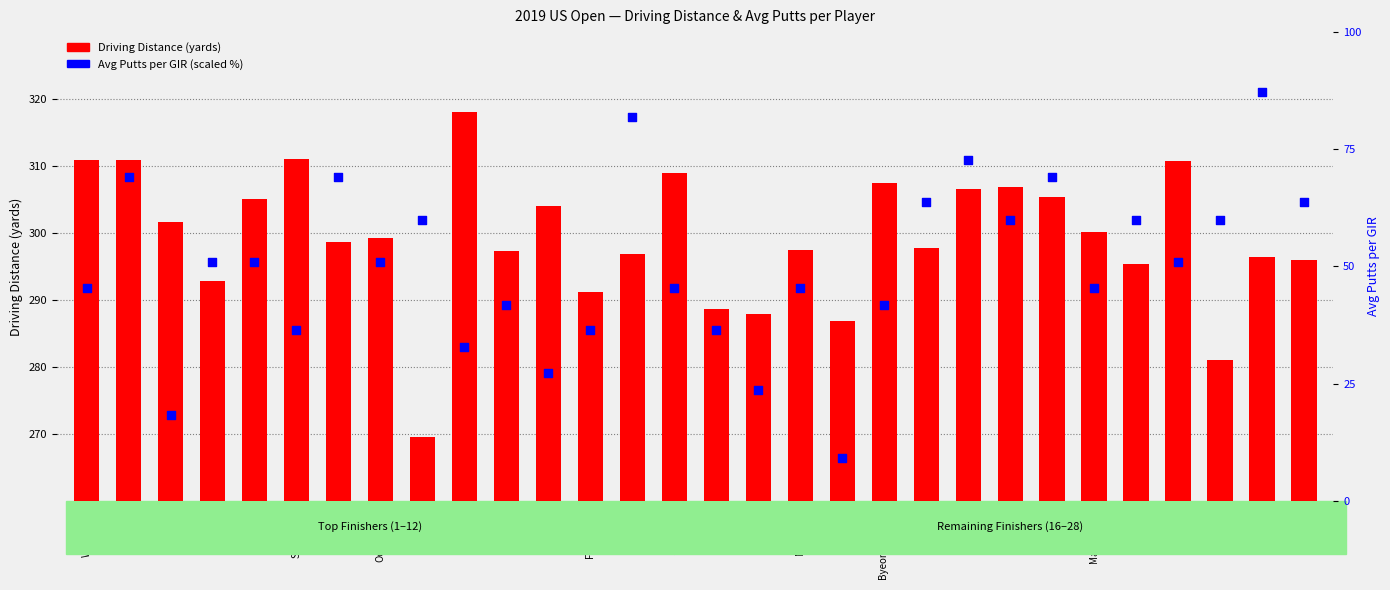

Which series has the largest Y range (max minus min)?

Avg Putts per GIR (scaled %)